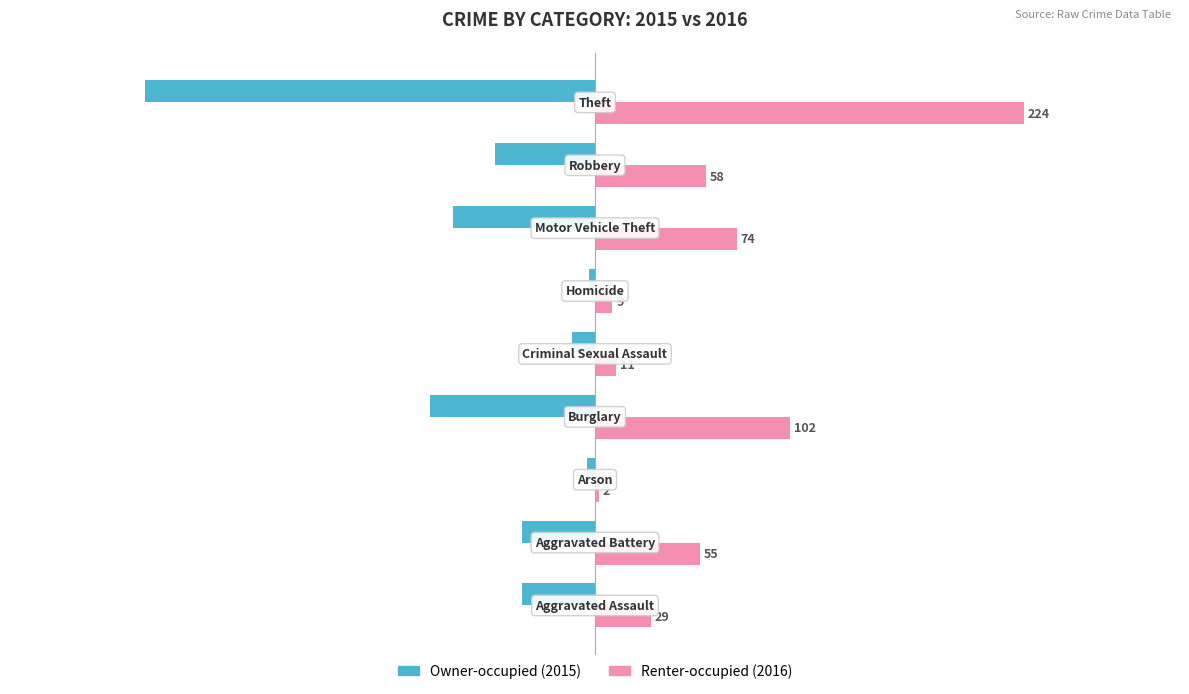

How many series are shown in this chart?

2